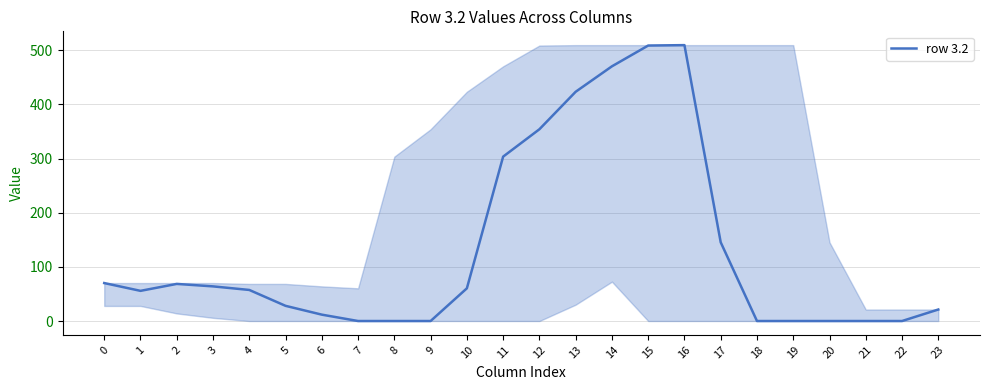

What is the maximum value shown in the chart?

509.6